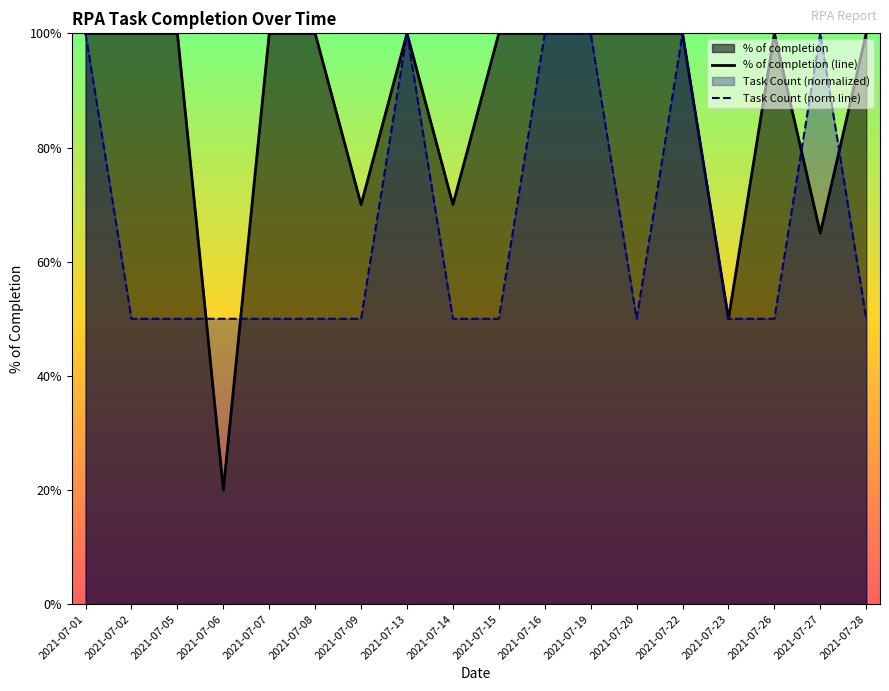

Which category has the lowest value across all series?

2021-07-06